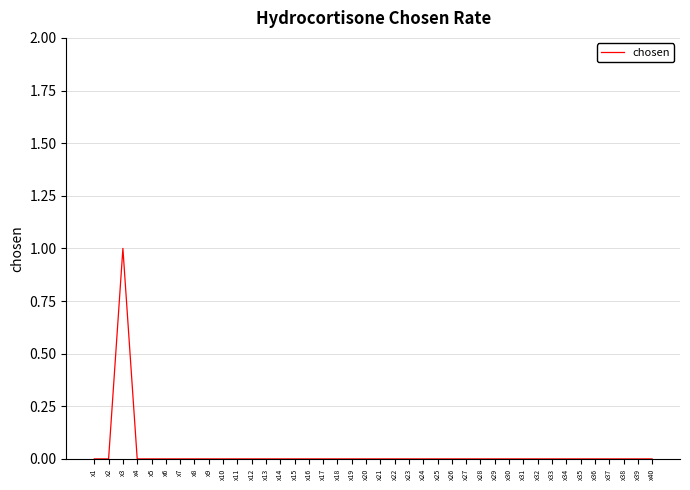

Which label corresponds to the largest value in the chart?

x3